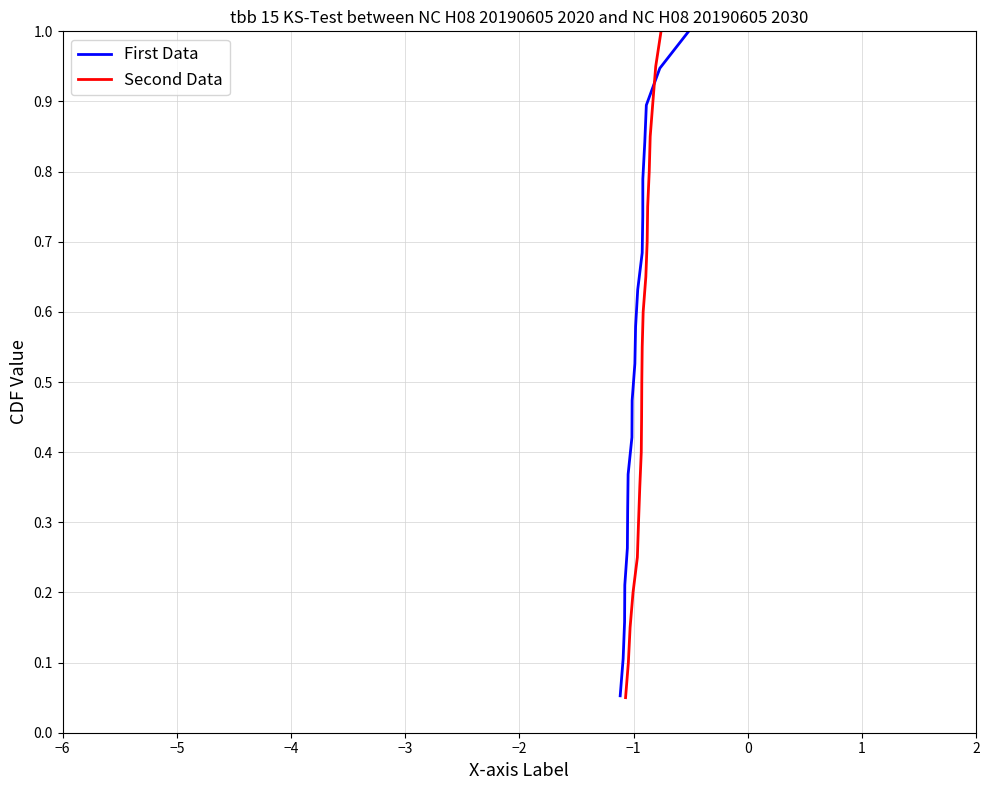

What is the minimum value shown in the chart?

-1.1